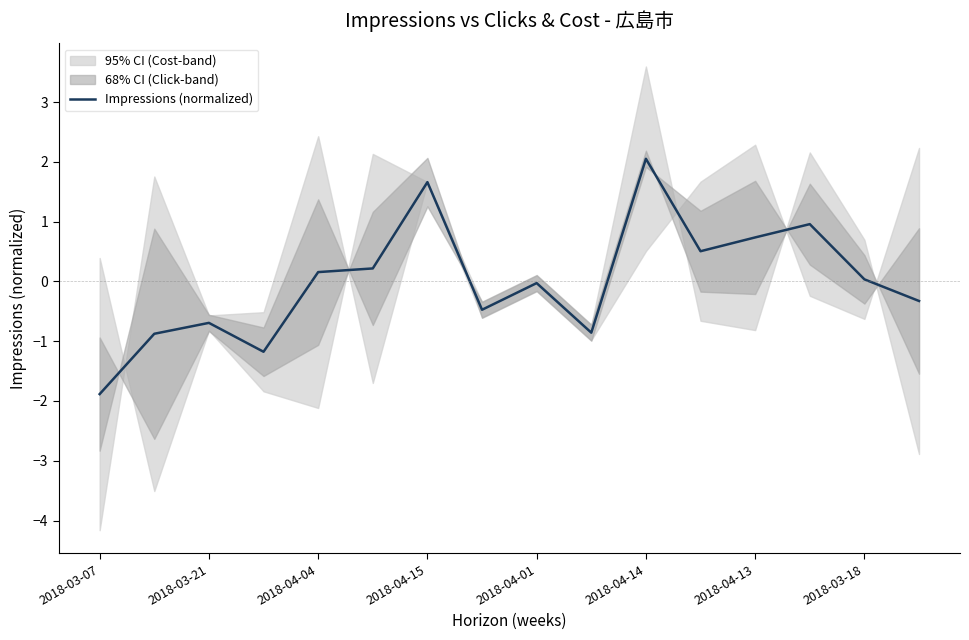

How many lines are shown in the chart?

1